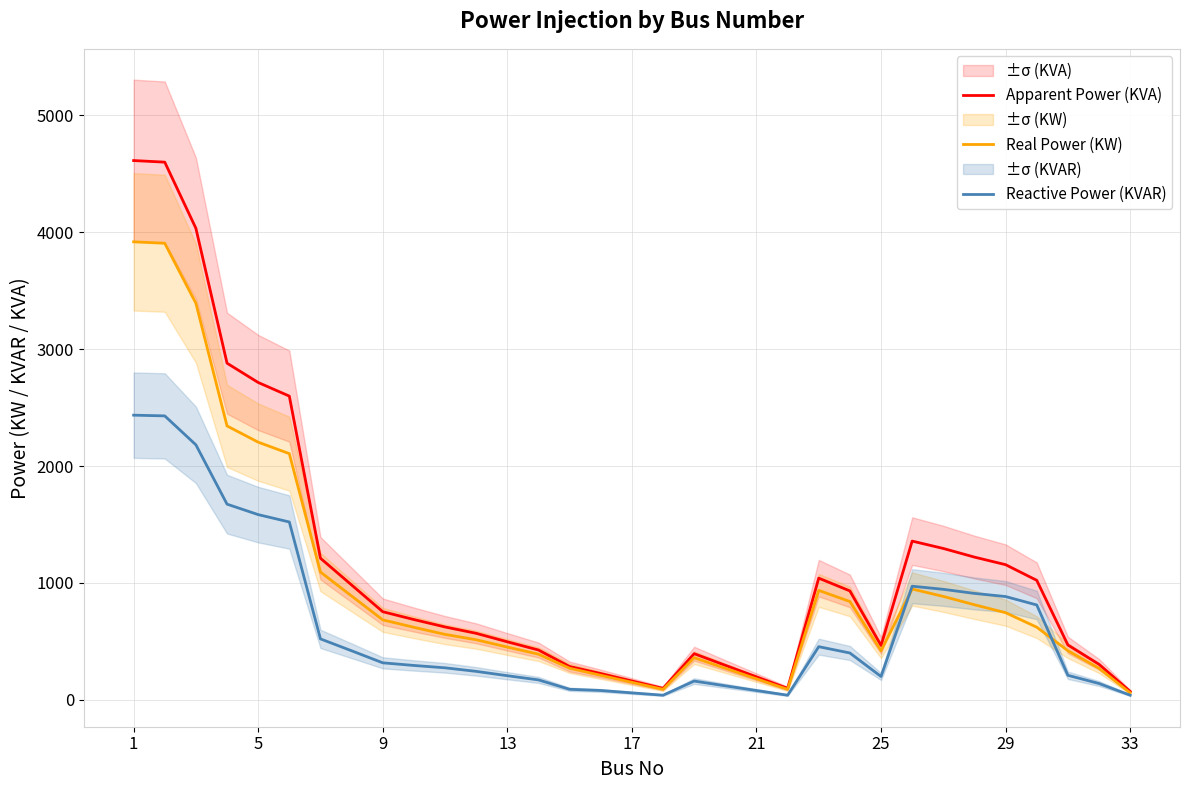

What is the minimum value for Apparent Power (KVA)?

72.1